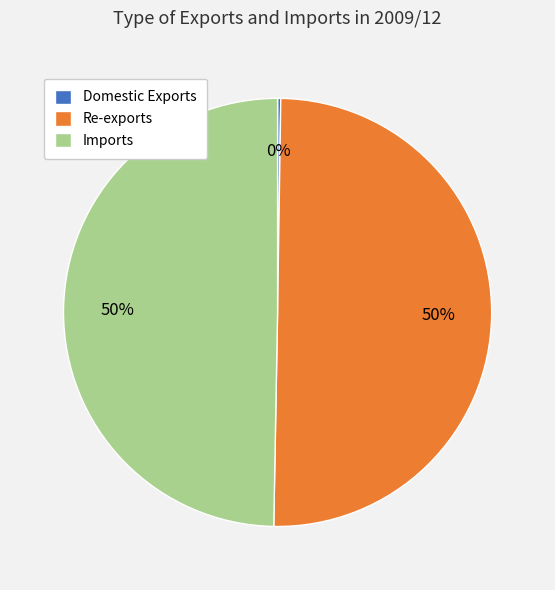

Approximately how many times larger is the value at Re-exports compared to Imports?

1.0